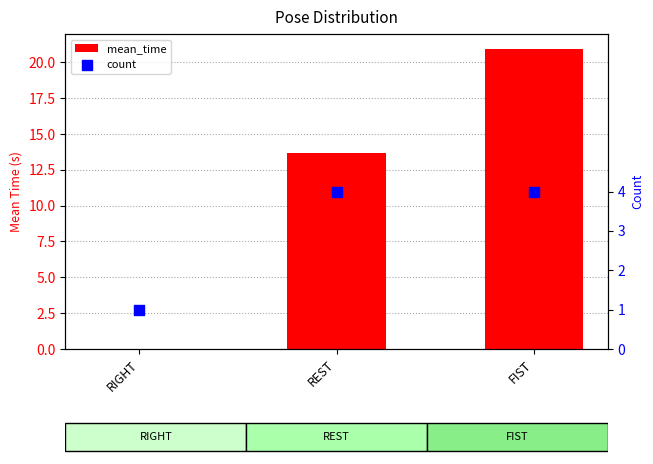

Is the value of mean_time at RIGHT greater than the value of count at FIST?

No